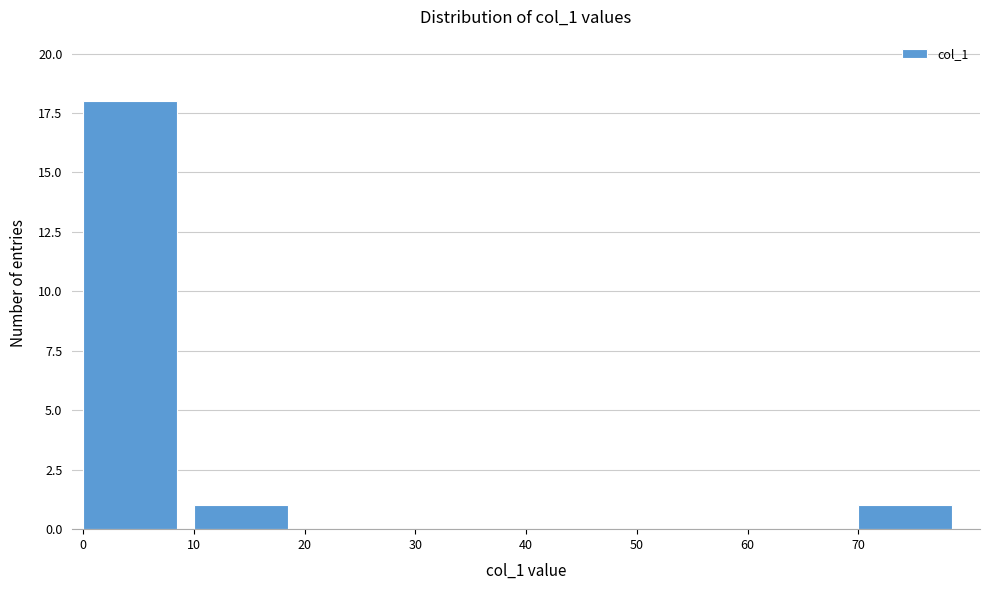

Reading left to right, transcribe this chart: for each bar, give the range it covers on the x-axis and its height. The values are not printed on the chart, so give them approximately, as read against the axis.

0 to 10: 18
10 to 20: 1
20 to 30: 0
30 to 40: 0
40 to 50: 0
50 to 60: 0
60 to 70: 0
70 to 80: 1